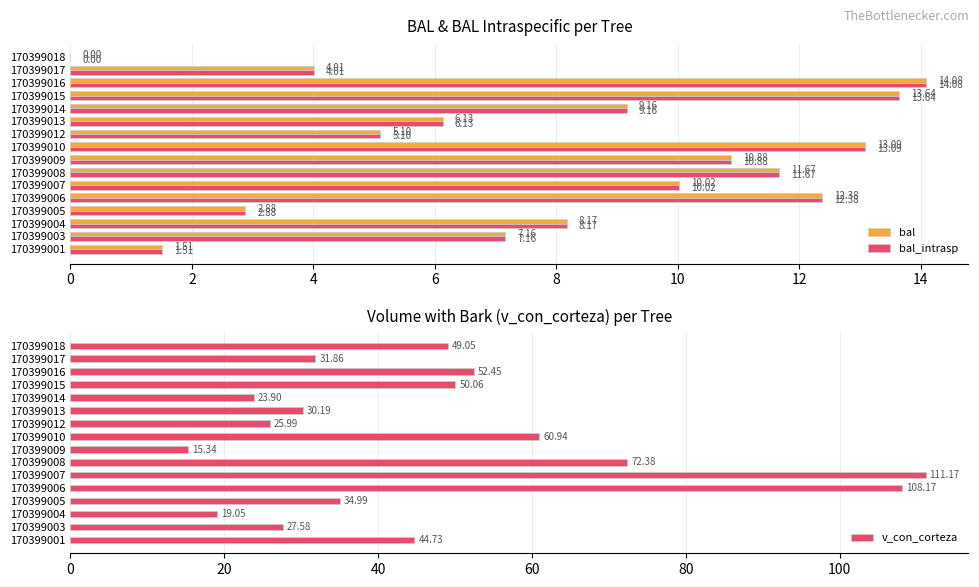

Which series has the largest total across all categories?

v_con_corteza